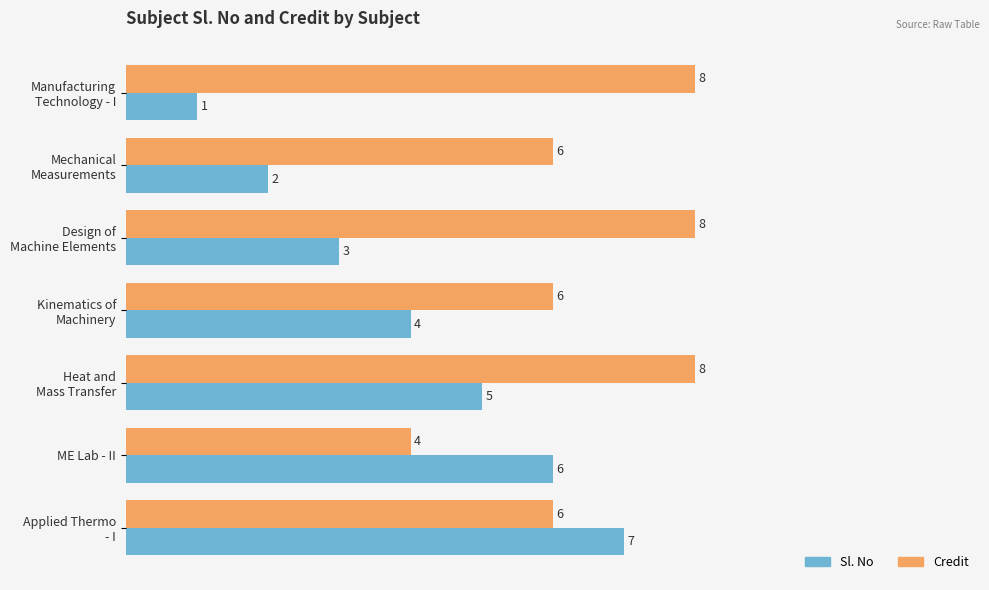

Which series has the largest total across all categories?

Credit